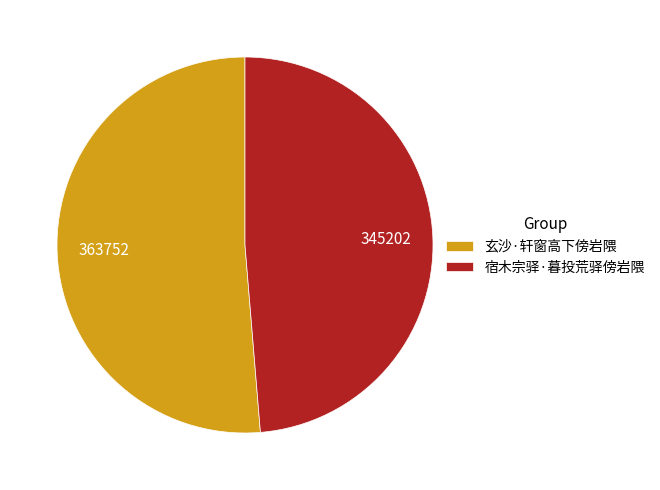

The 宿木宗驿·暮投荒驿傍岩隈 slice represents 57% of the pie. True or false?

False